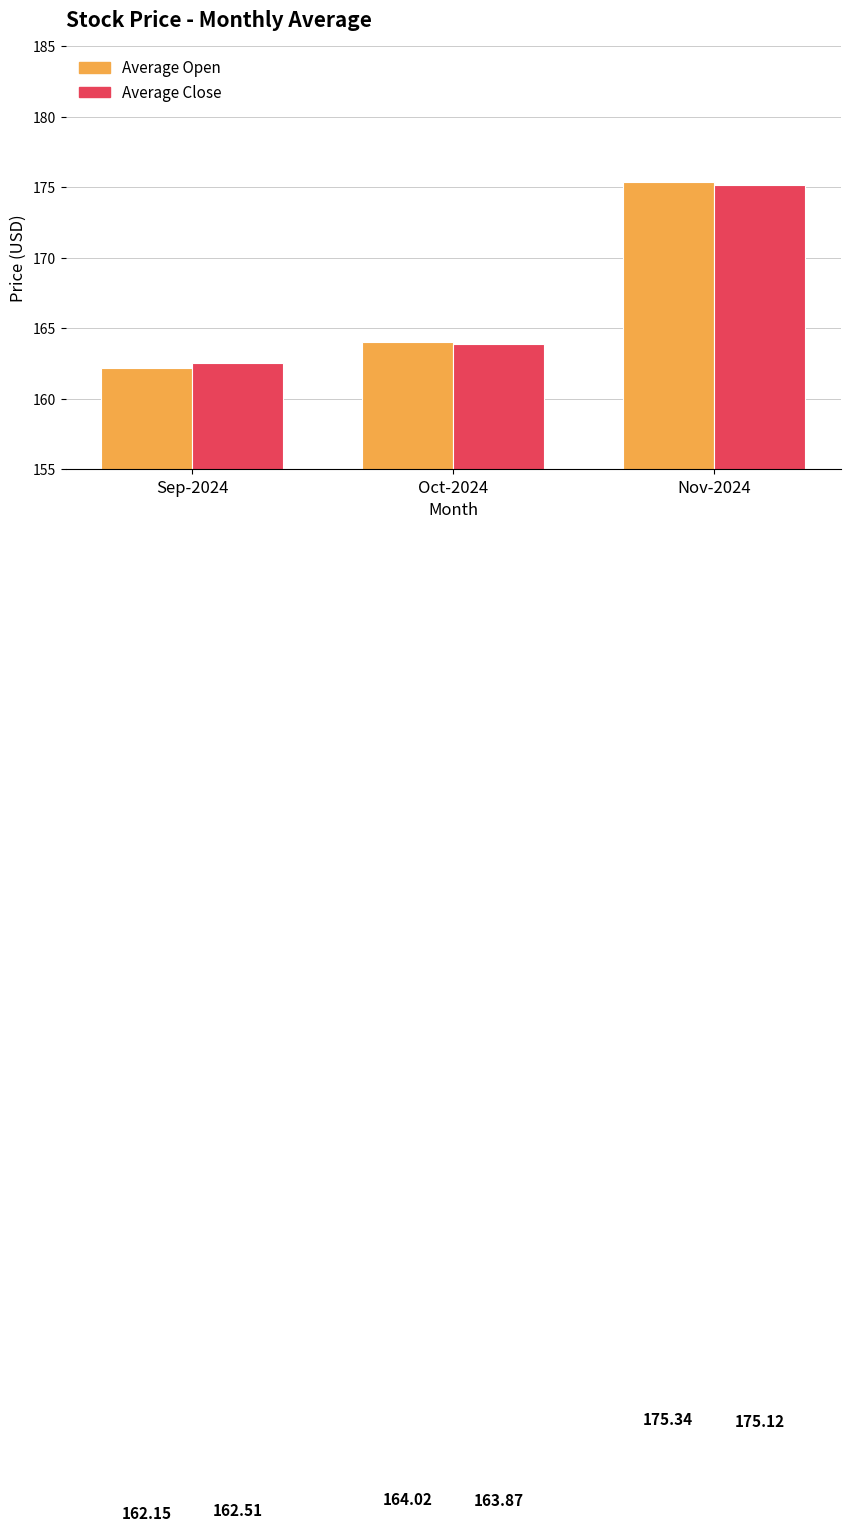

What is the difference between the highest and lowest values at Sep-2024?

0.4